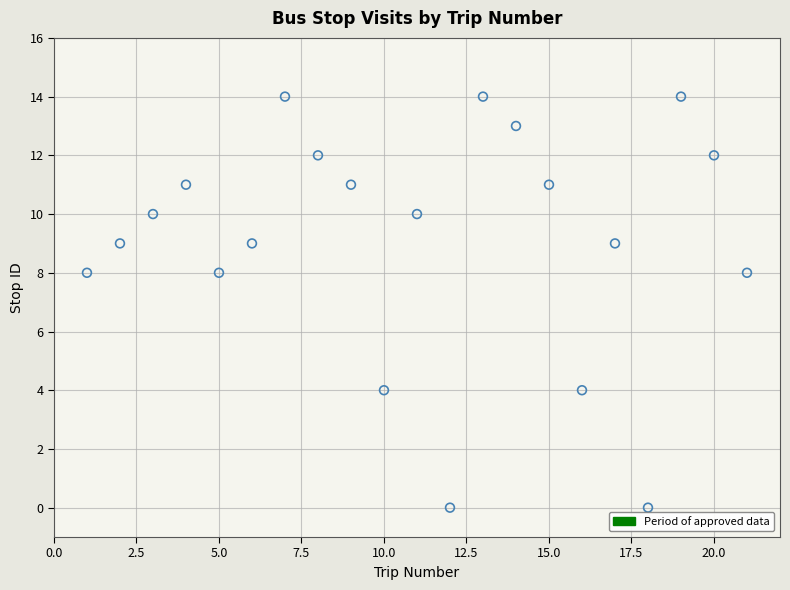

What is the range of Y values (max minus min)?

14